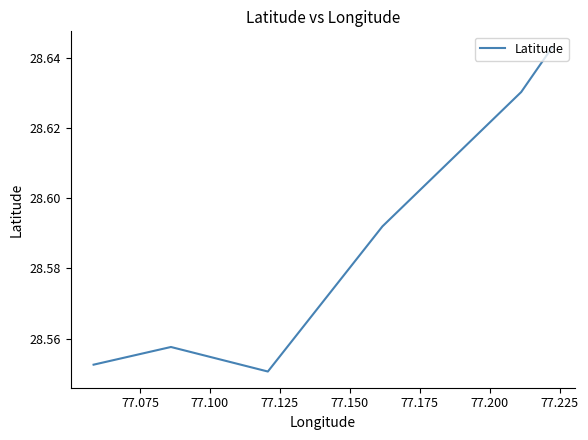

The chart shows a value of 28.6 at 77.100. True or false?

True